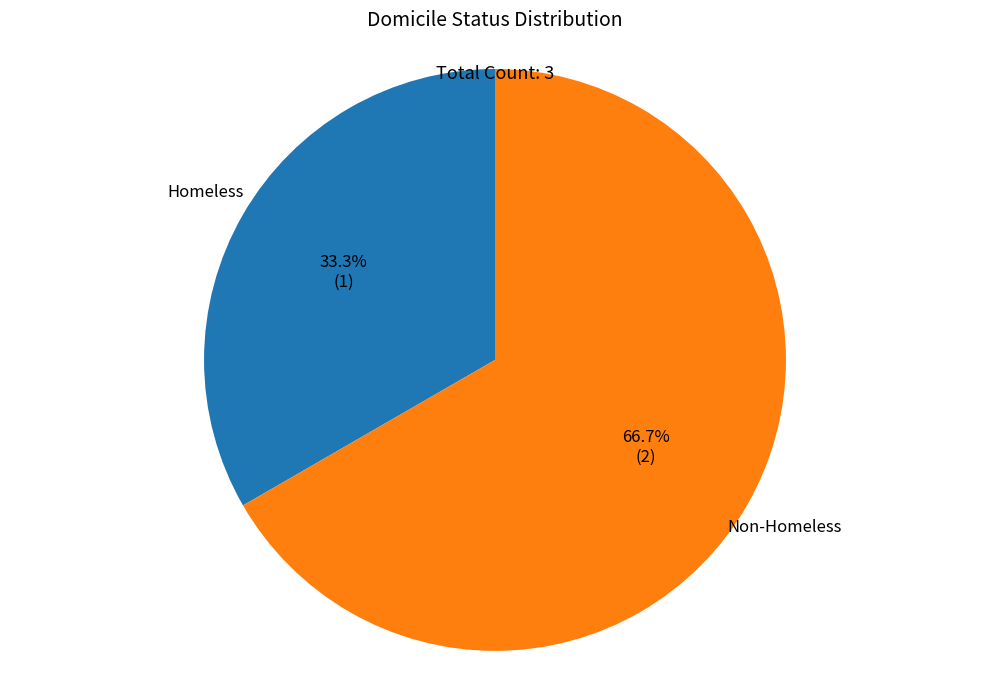

Approximately how many times larger is the value at Homeless compared to Non-Homeless?

0.5